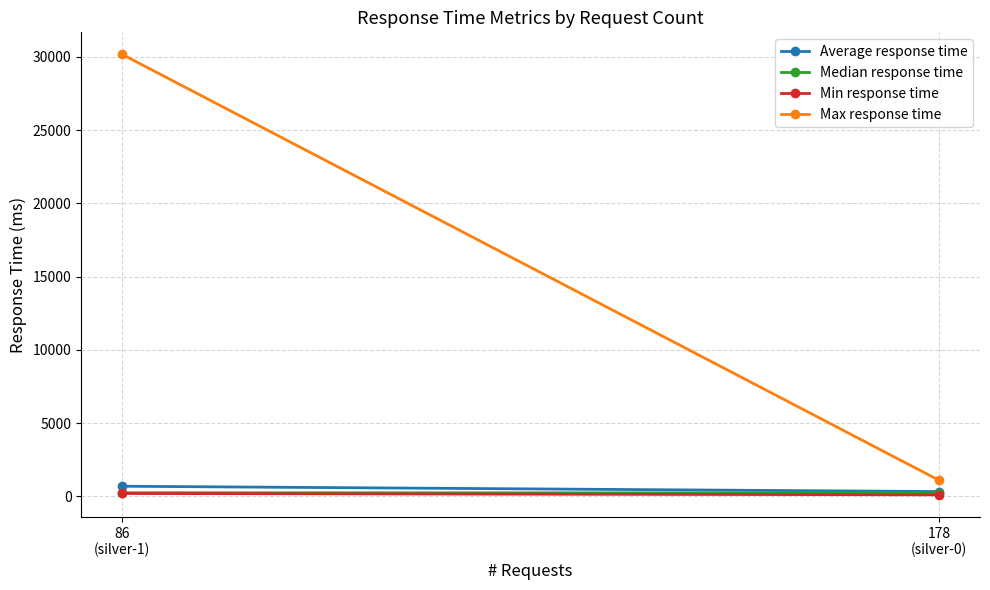

Which series changed the most between 178
(silver-0) and 86
(silver-1)?

Max response time